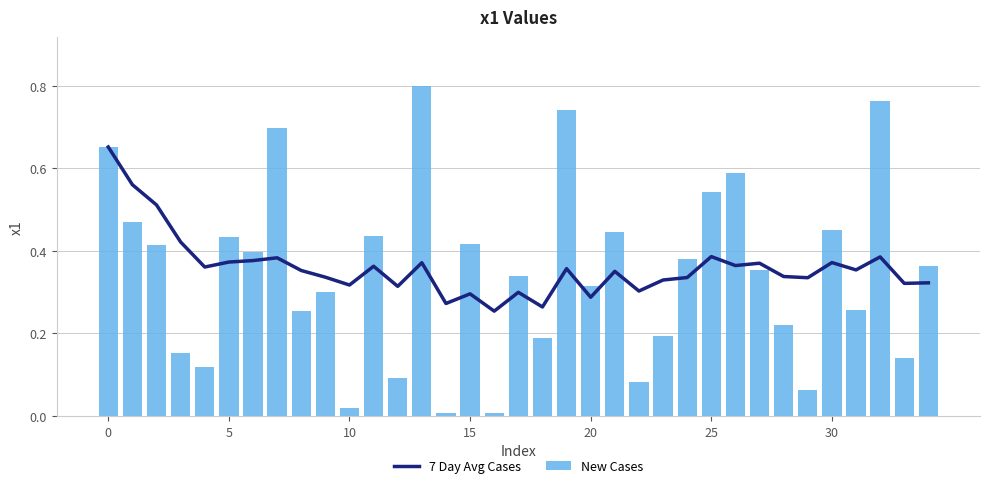

Reading left to right, list all the values displayed in this chart.

7 Day Avg Cases: 0.7	0.6	0.5	0.4	0.4	0.4	0.4	0.4	0.4	0.3	0.3	0.4	0.3	0.4	0.3	0.3	0.3	0.3	0.3	0.4	0.3	0.4	0.3	0.3	0.3	0.4	0.4	0.4	0.3	0.3	0.4	0.4	0.4	0.3	0.3
New Cases: 0.7	0.5	0.4	0.2	0.1	0.4	0.4	0.7	0.3	0.3	0.0	0.4	0.1	0.8	0.0	0.4	0.0	0.3	0.2	0.7	0.3	0.4	0.1	0.2	0.4	0.5	0.6	0.4	0.2	0.1	0.4	0.3	0.8	0.1	0.4